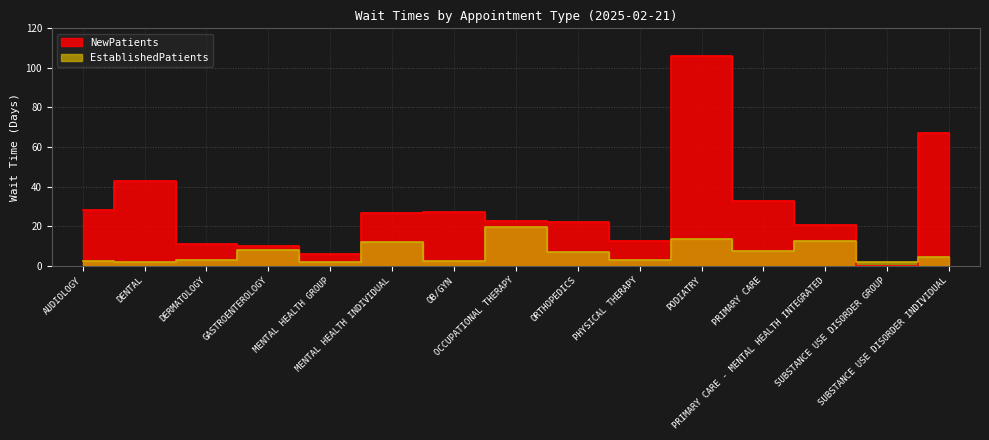

At which category is the sum across all series the highest?

PODIATRY